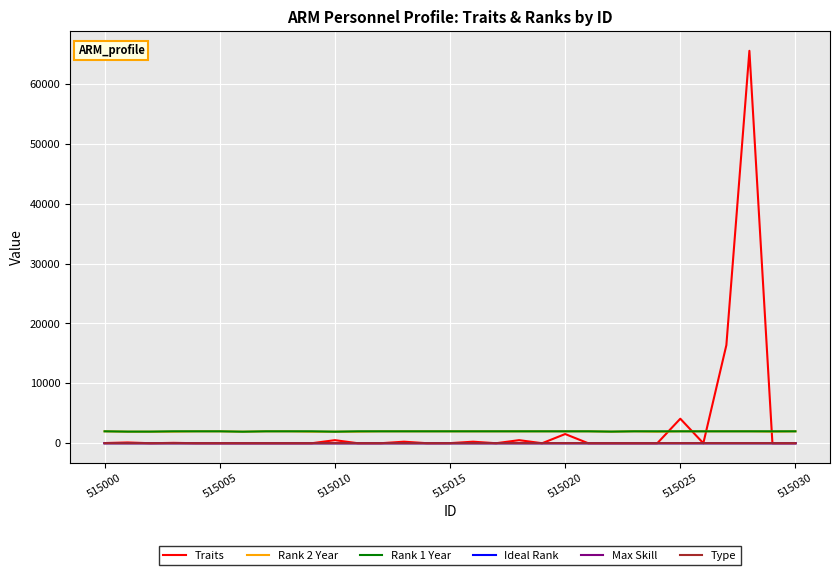

What is the greatest value displayed?

65536